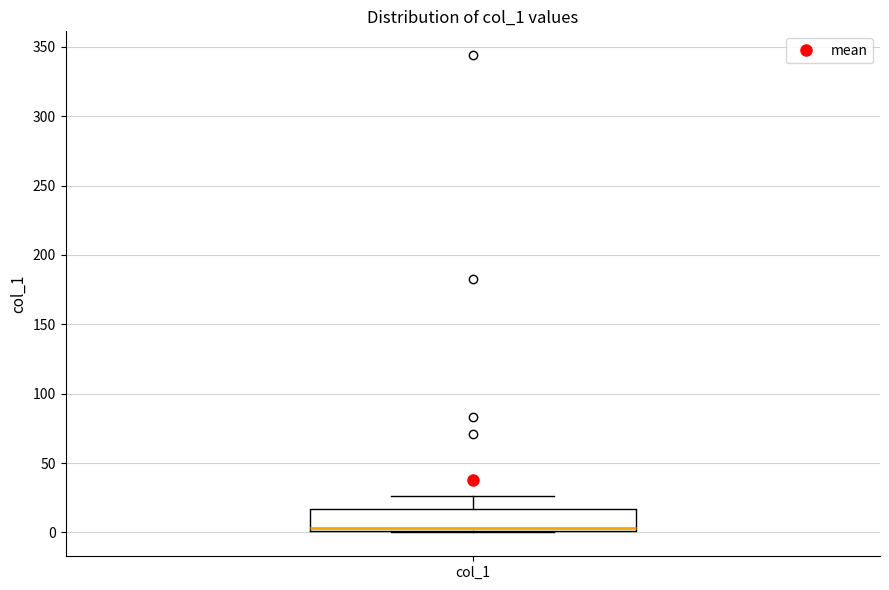

Read this box plot against the y-axis: the position of the median line, the range covered by the box, and the ends of both whiskers. The values are not printed on the chart, so give them approximately, as read against the axis.

median 5, box 0 to 15, whiskers 0 to 25